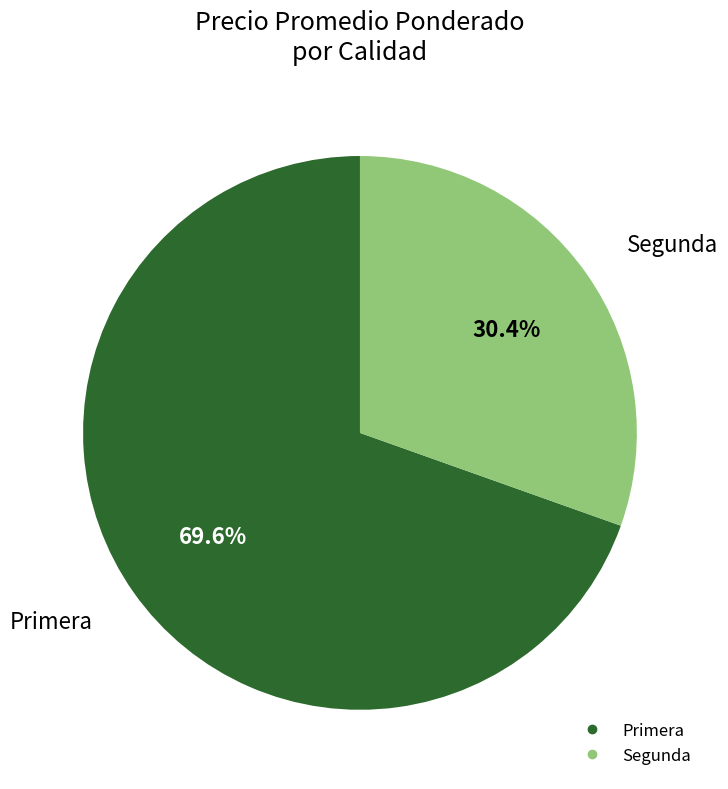

To the nearest percent, what is the average slice percentage?

50%